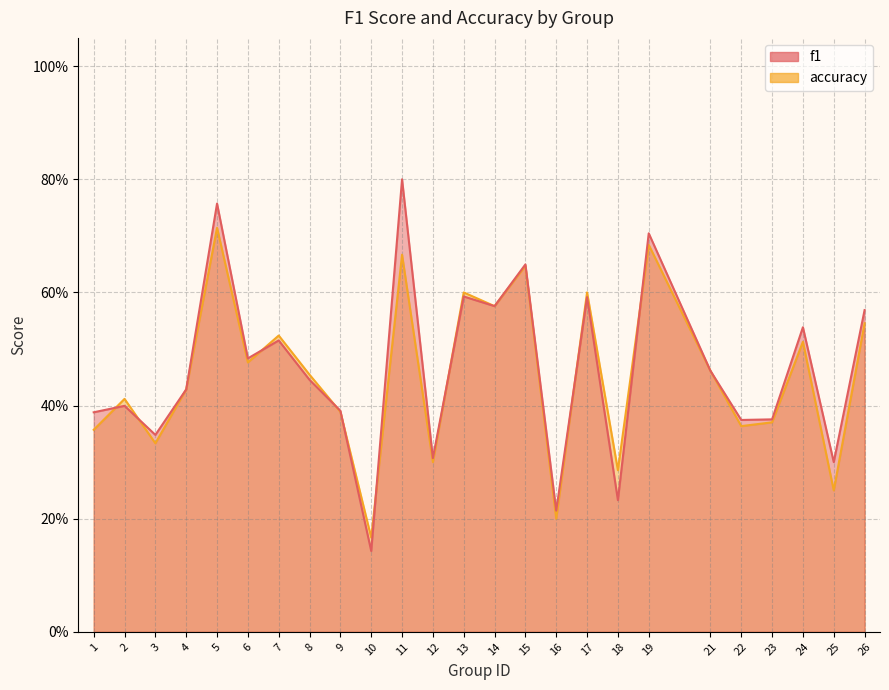

Reading left to right, what are all the values shown in this chart?

f1: 0.4	0.4	0.3	0.4	0.8	0.5	0.5	0.4	0.4	0.1	0.8	0.3	0.6	0.6	0.6	0.2	0.6	0.2	0.7	0.5	0.4	0.4	0.5	0.3	0.6
accuracy: 0.4	0.4	0.3	0.4	0.7	0.5	0.5	0.5	0.4	0.2	0.7	0.3	0.6	0.6	0.6	0.2	0.6	0.3	0.7	0.5	0.4	0.4	0.5	0.2	0.5